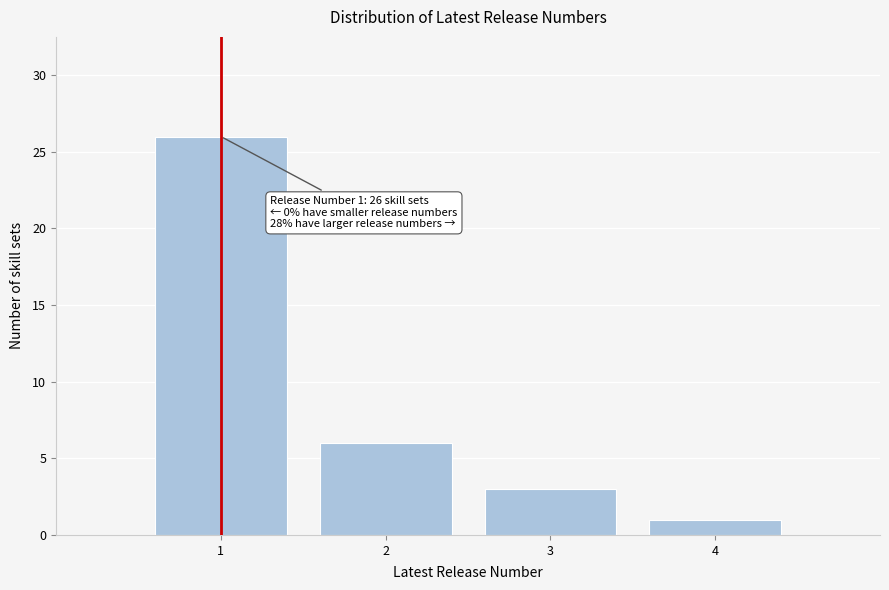

Over which range of the x-axis is the bar tallest?

0.5 to 1.5